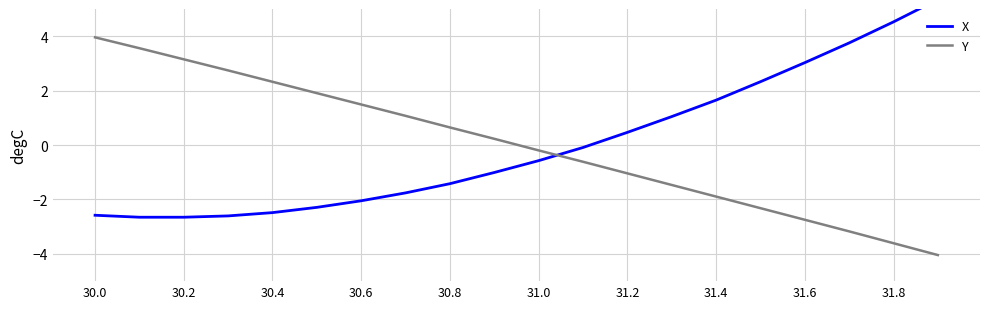

Rank the series by their maximum value, from lowest to highest.

Y, X